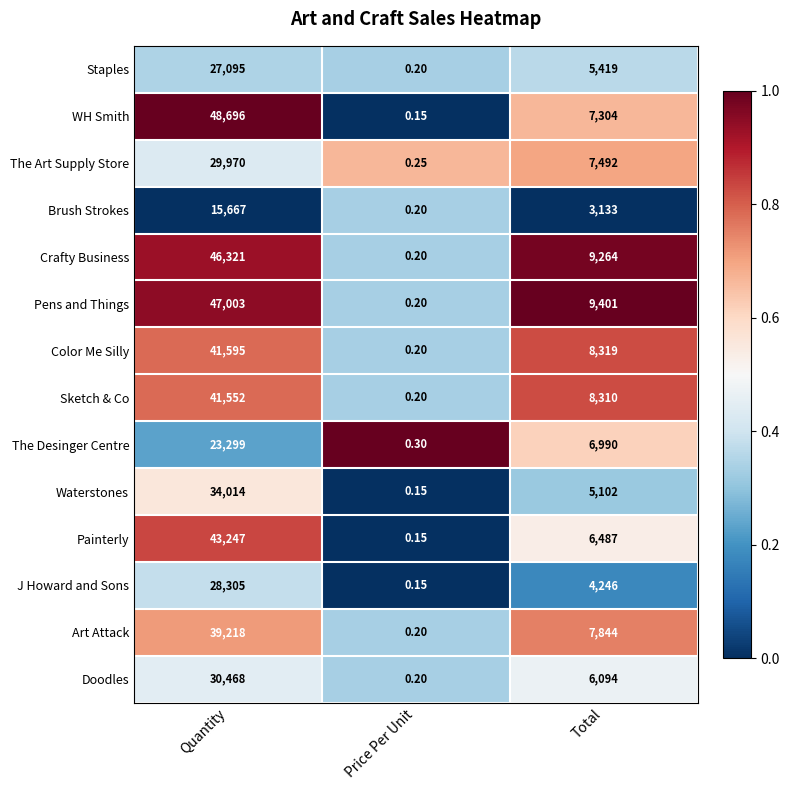

Which series has the largest total across all categories?

Pens and Things